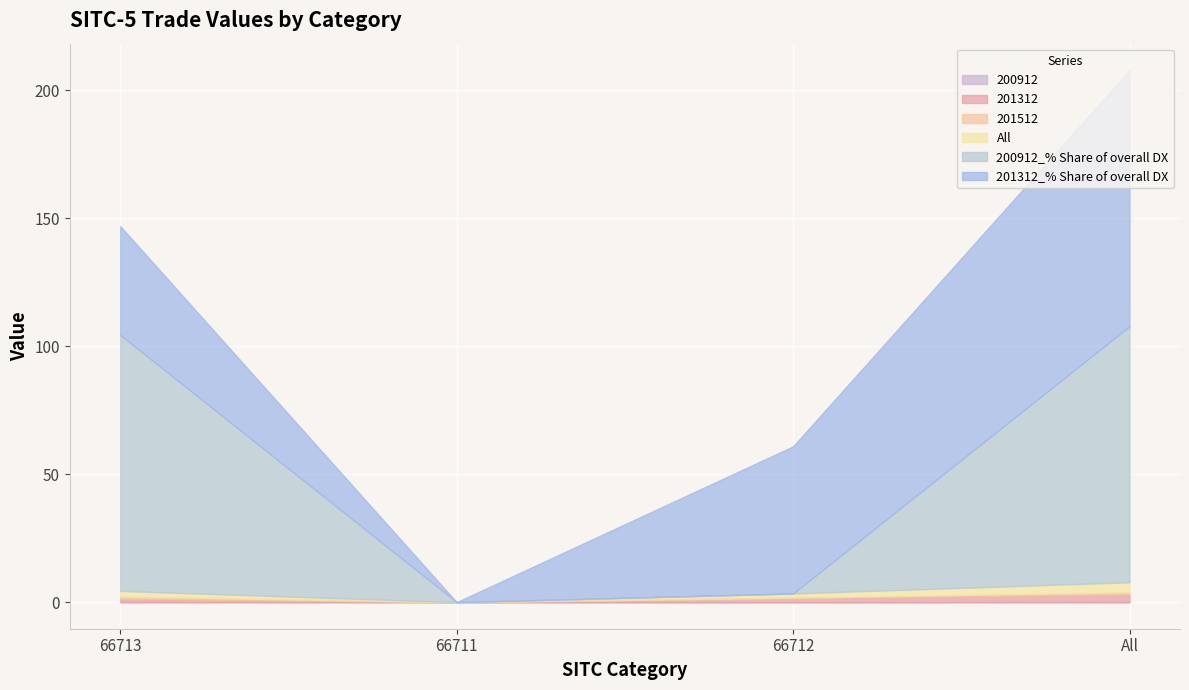

At which category is the sum across all series the highest?

All